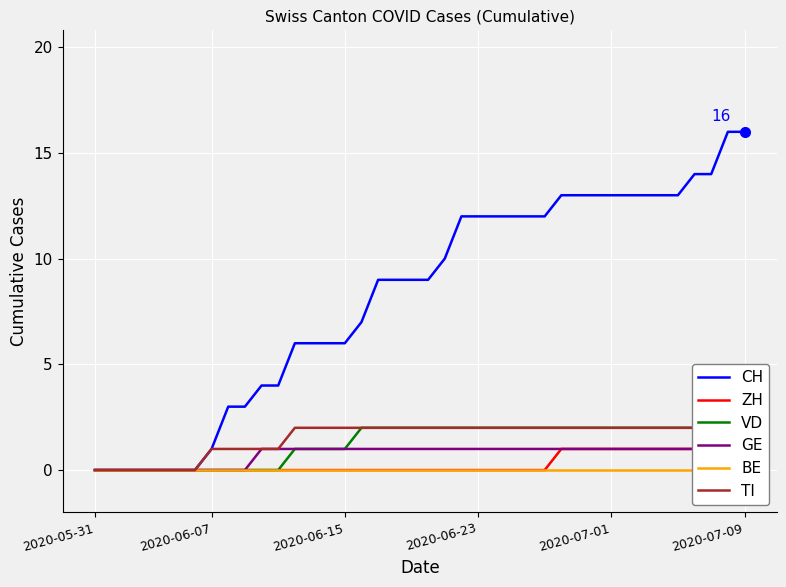

What position from the right is 6?

34